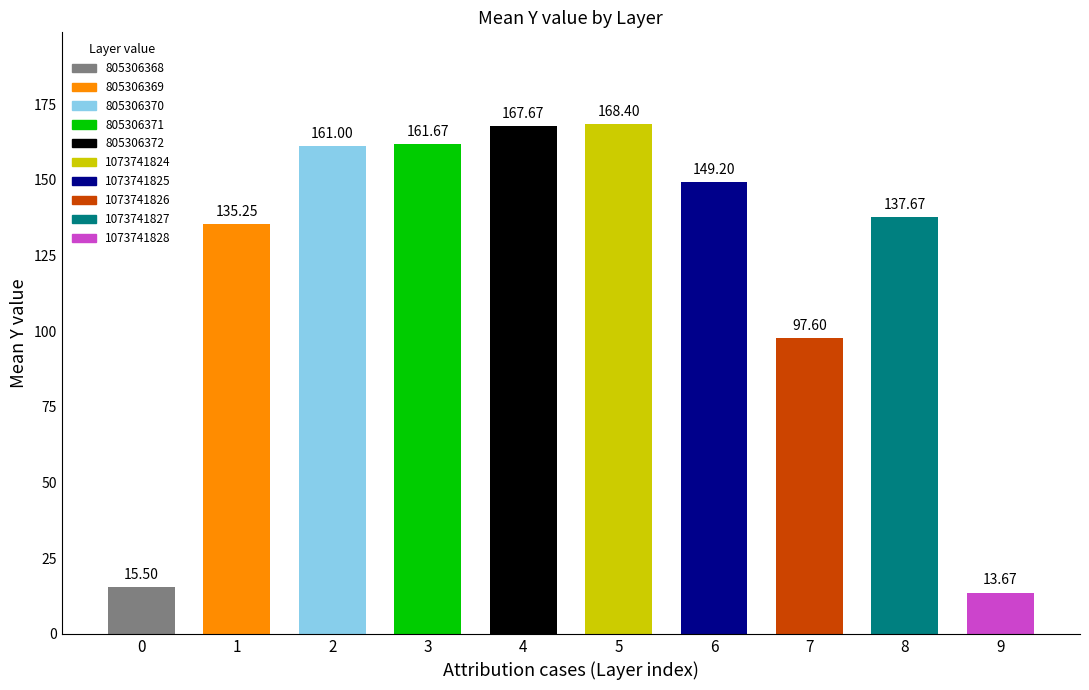

What is the greatest value displayed?

168.4